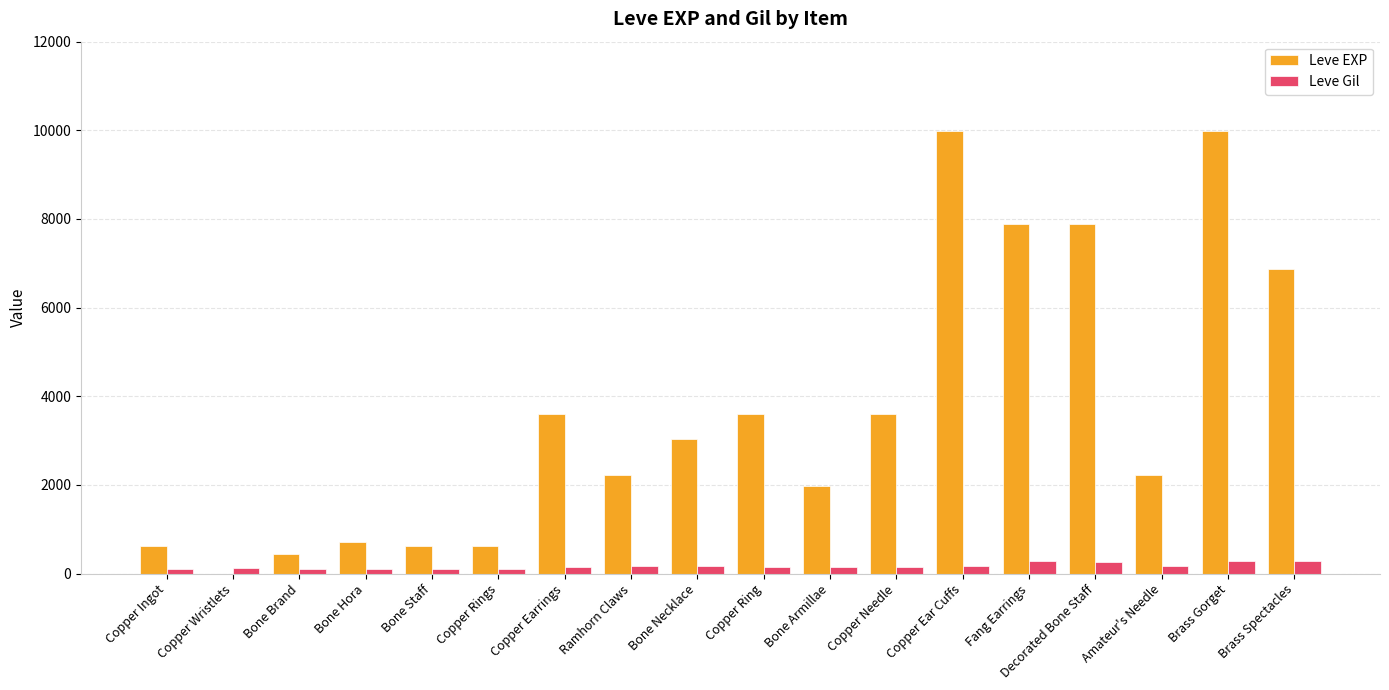

Read the Leve EXP value at Bone Armillae, to the nearest 50.

2000